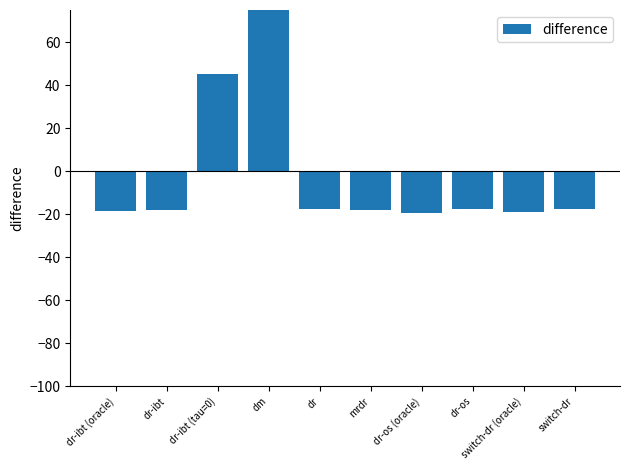

How many data points are above -17?

2